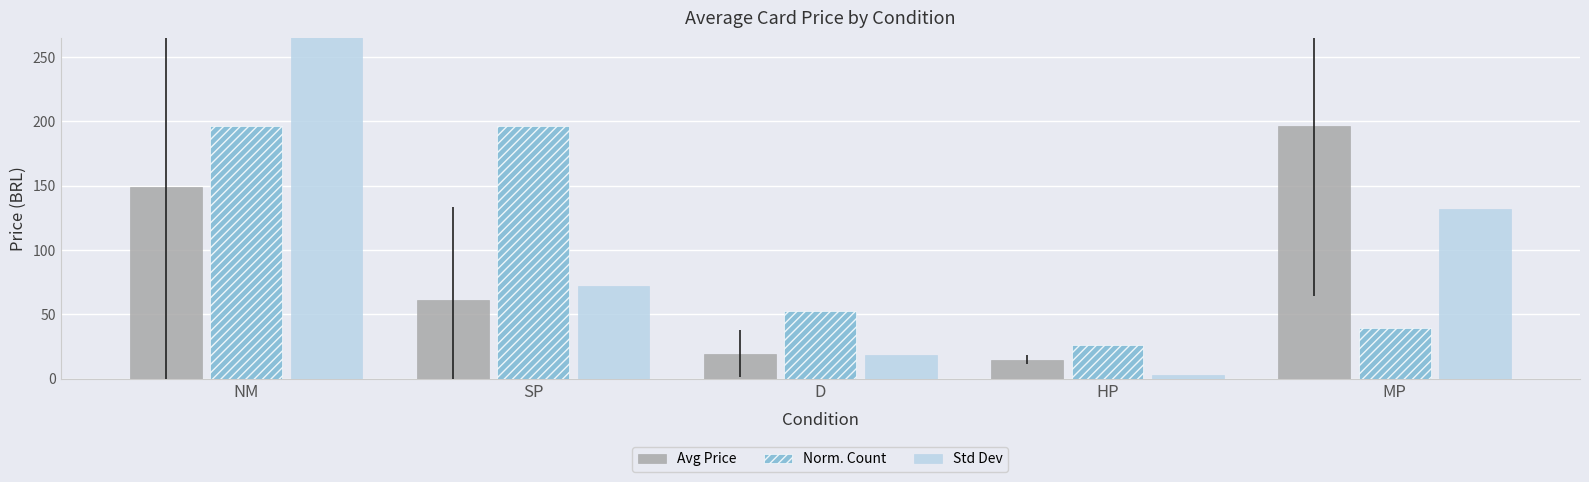

Does the chart contain stacked bars?

No